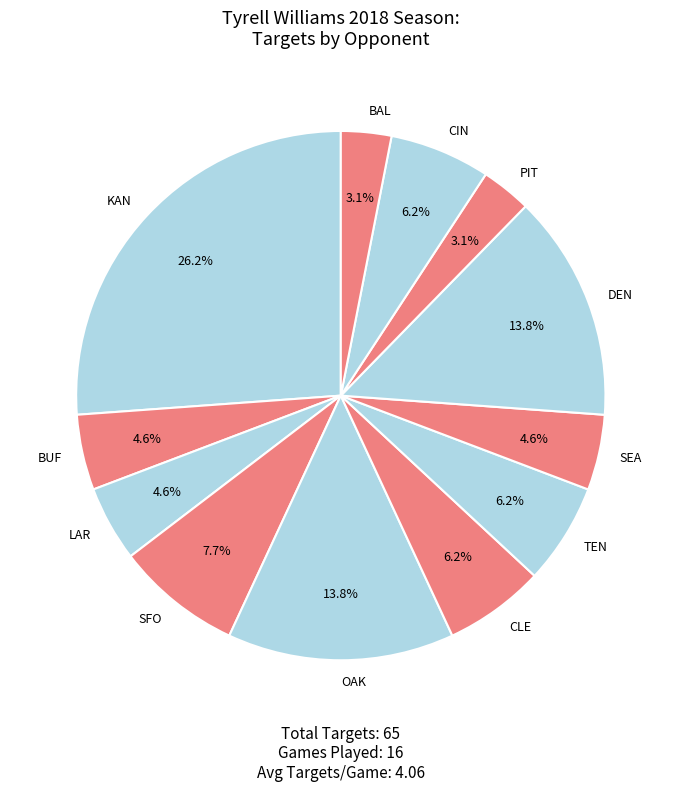

What percentage is the TEN slice, to the nearest percent?

6%